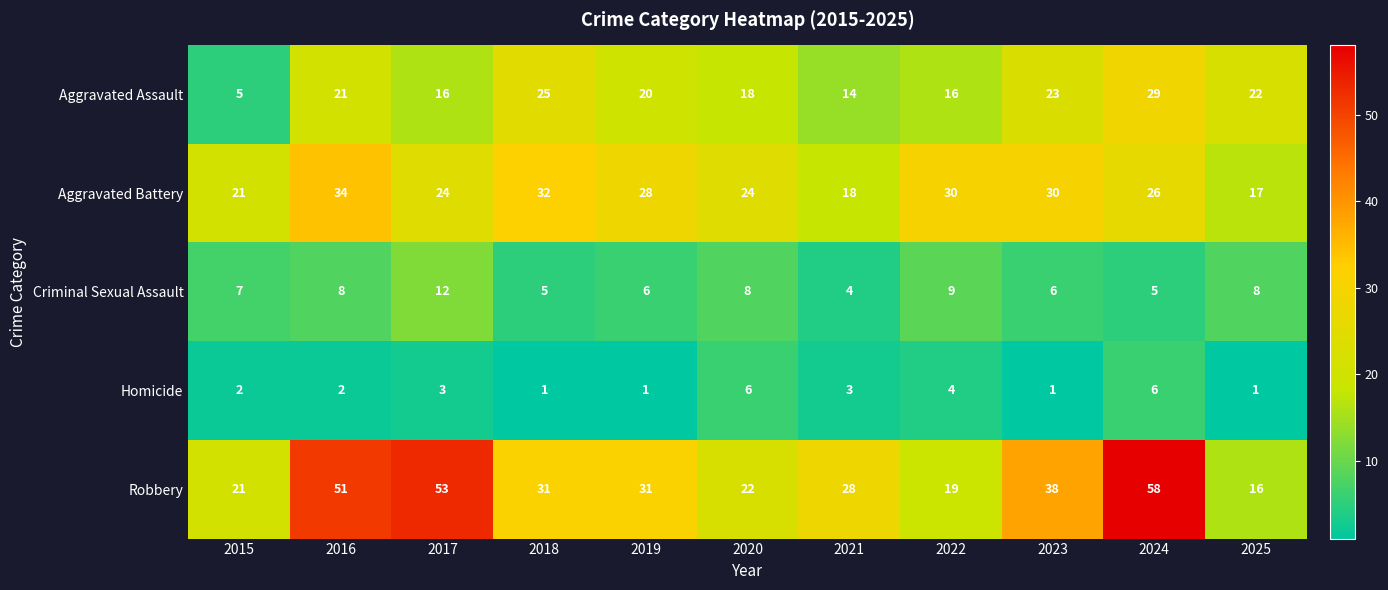

What is the total value across all series at 2017?

108